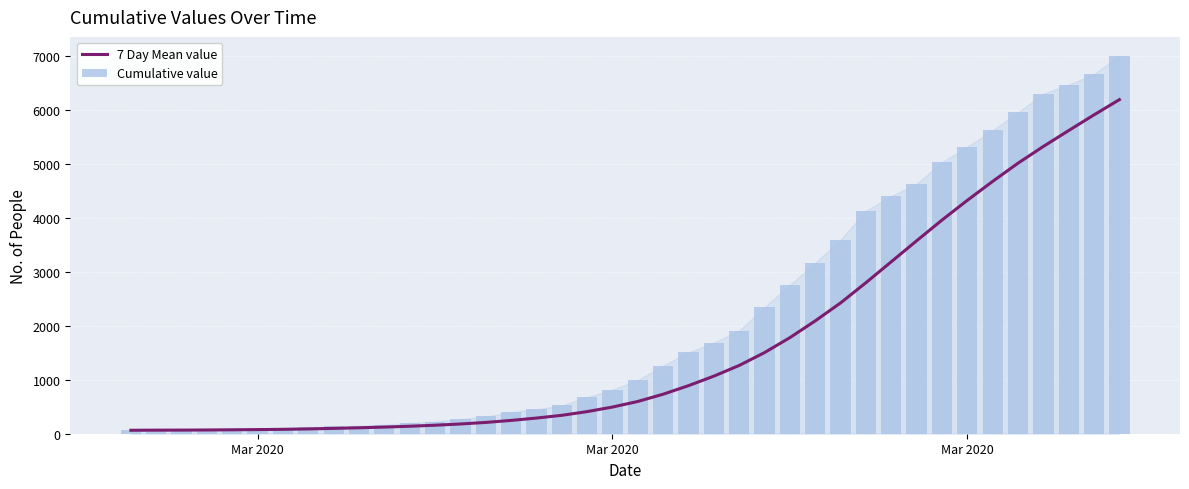

What is the lowest value of the Cumulative value series?

64.0